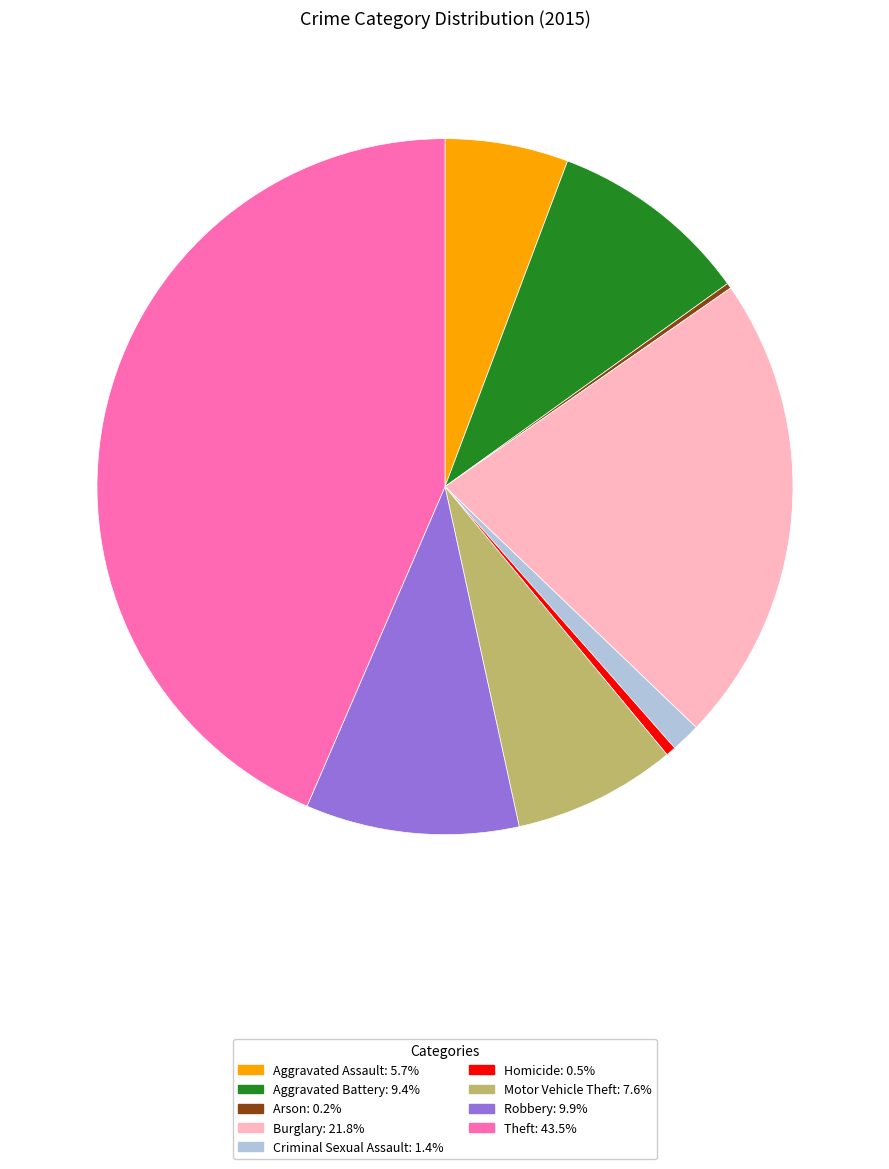

Do Homicide and Aggravated Battery together represent more than half of the pie?

No